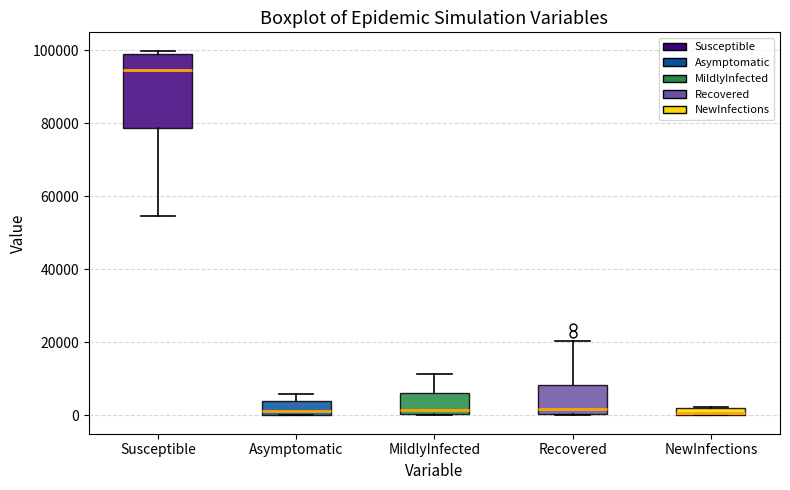

Where is the lower edge of the box for Recovered on the y-axis? The values are not printed on the chart, so give them approximately, as read against the axis.

0